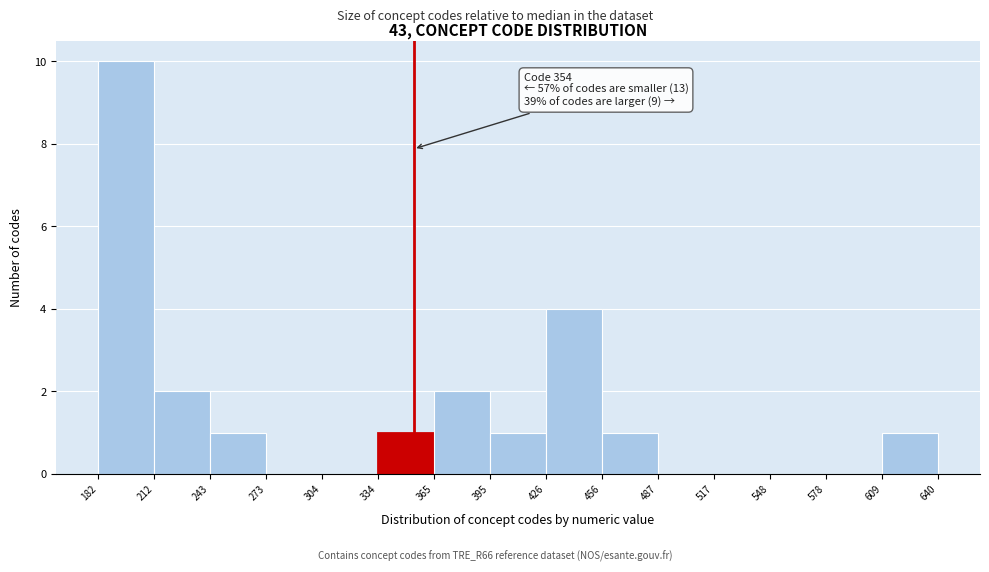

Over which range of the x-axis is the bar tallest?

182 to 212